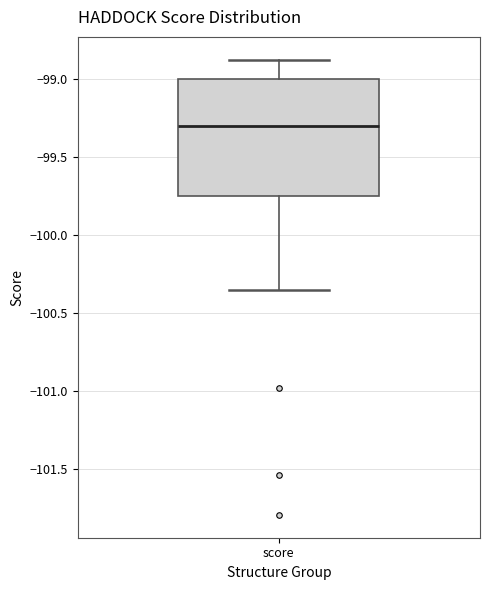

Transcribe this box plot: give where the median line is, the range the box spans, and where the two whiskers end, as read against the y-axis. The values are not printed on the chart, so give them approximately, as read against the axis.

median -99.30, box -99.75 to -99.00, whiskers -100.35 to -98.90